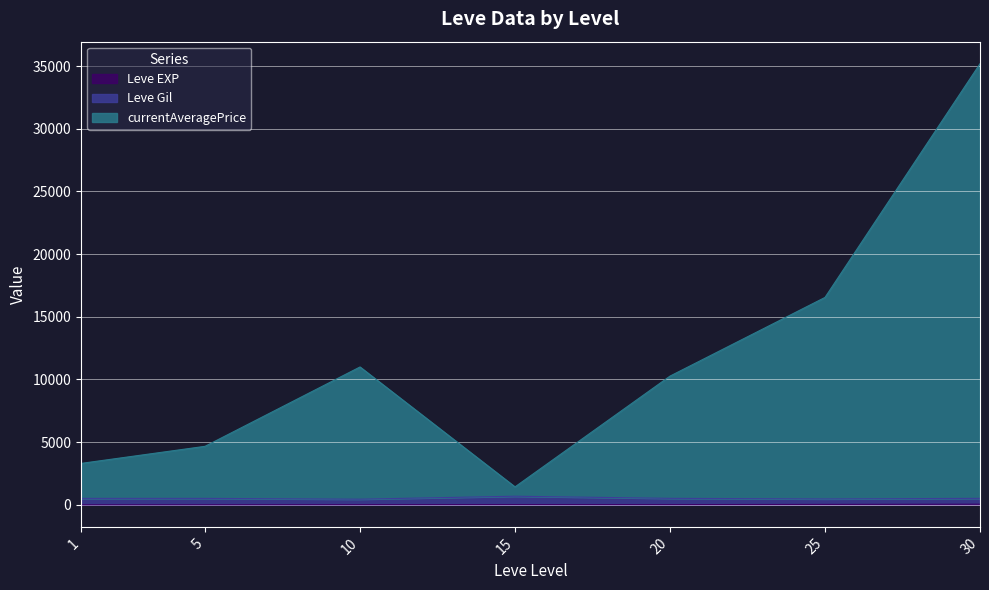

At which category is the sum across all series the highest?

30